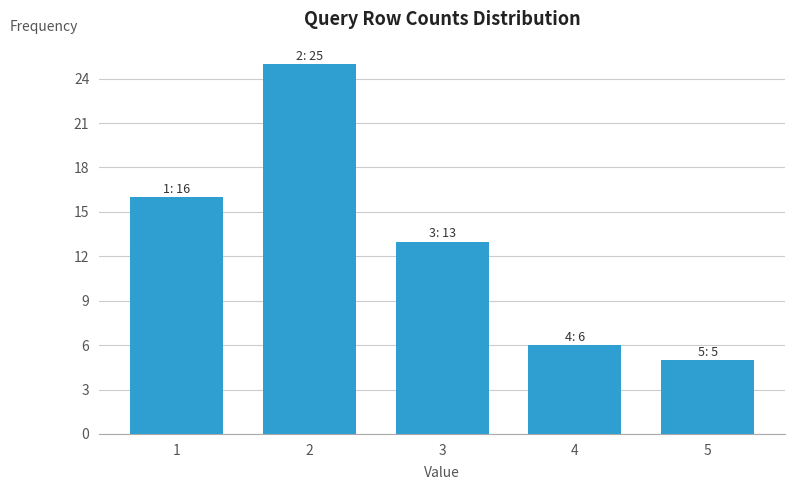

Reading right to left, list all the values displayed in this chart.

5	6	13	25	16